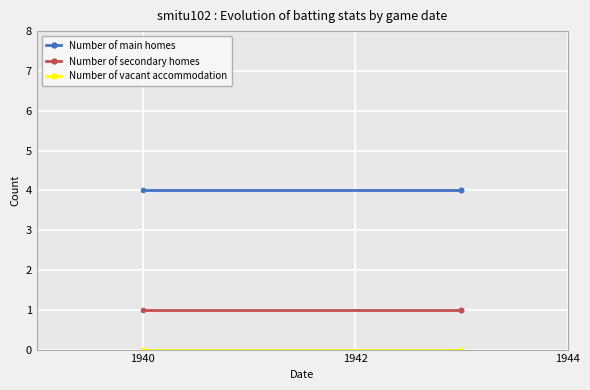

Rank the series by their maximum value, from lowest to highest.

Number of vacant accommodation, Number of secondary homes, Number of main homes